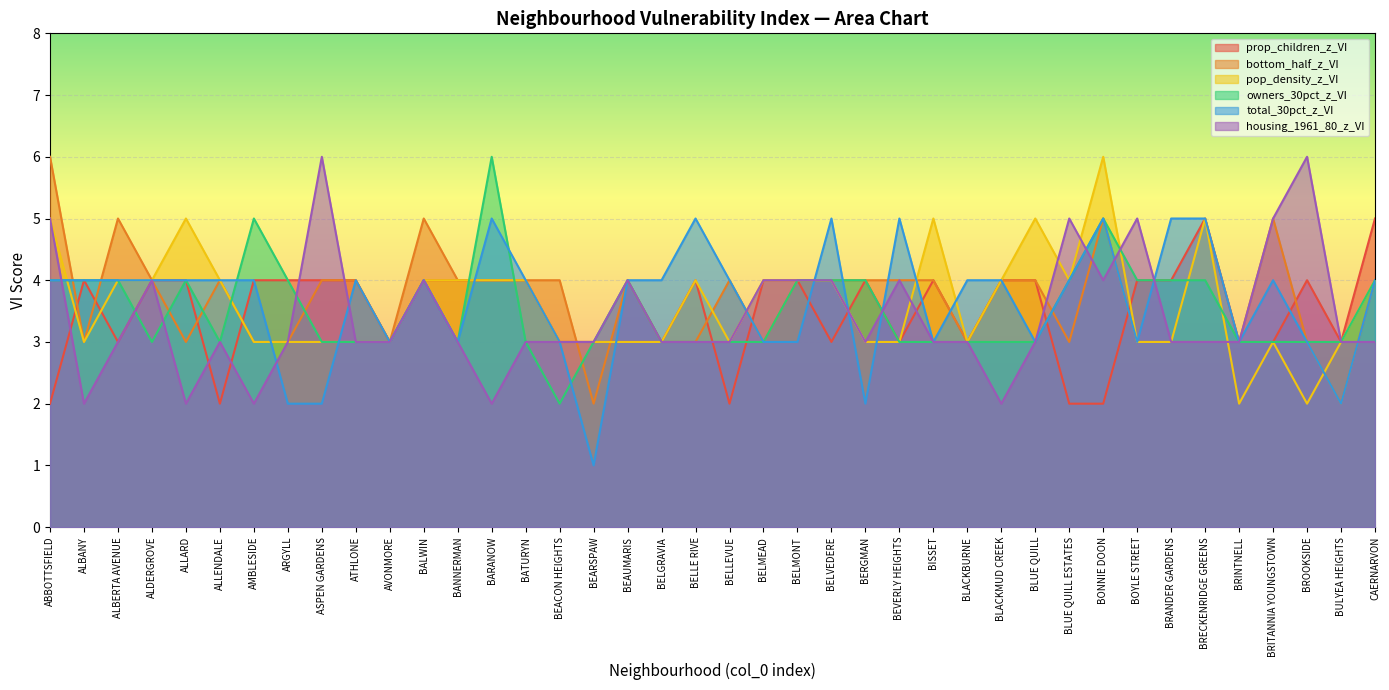

Read the total_30pct_z_VI value at ARGYLL.

2